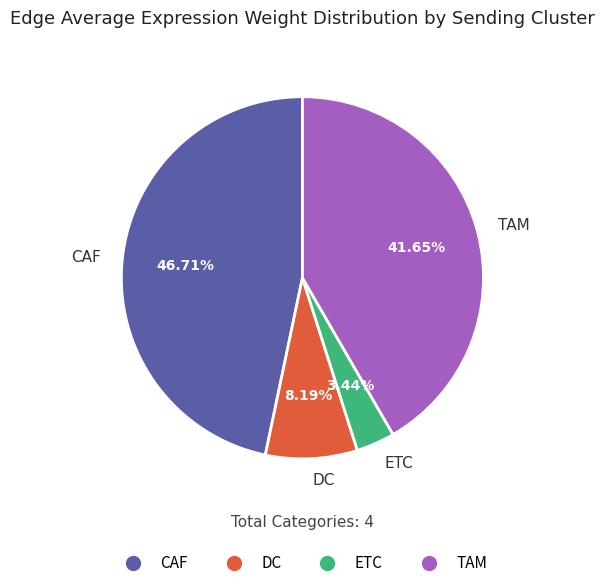

True or false: CAF accounts for 61% of the total.

False